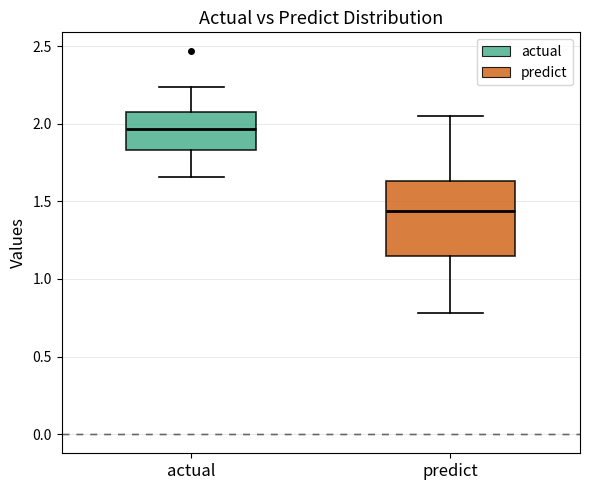

Which box has the highest median line?

actual